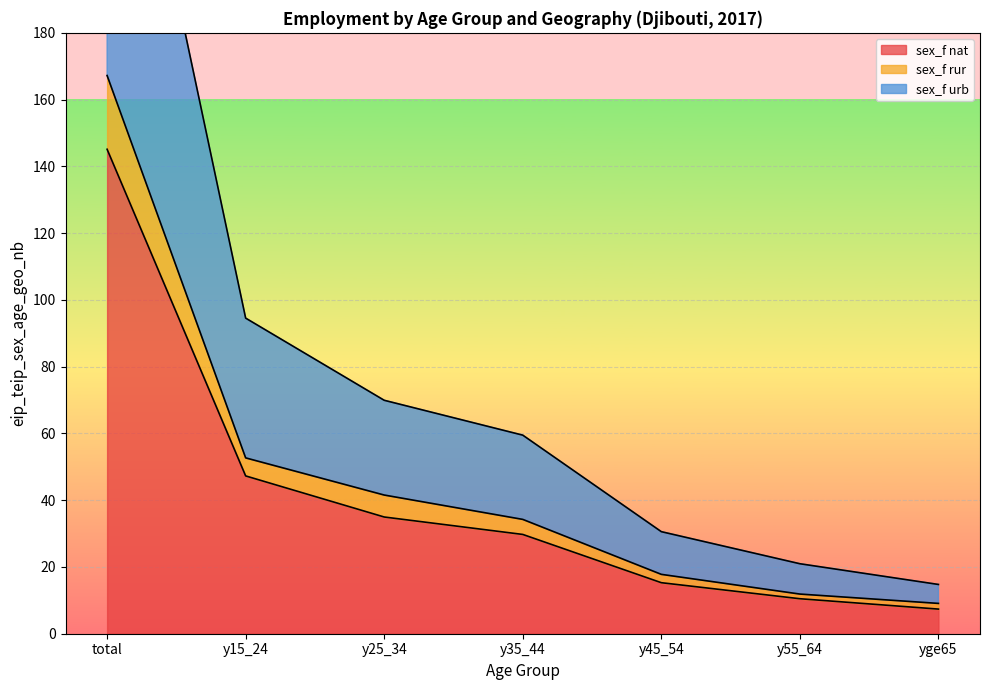

What is the smallest value displayed?

7.4